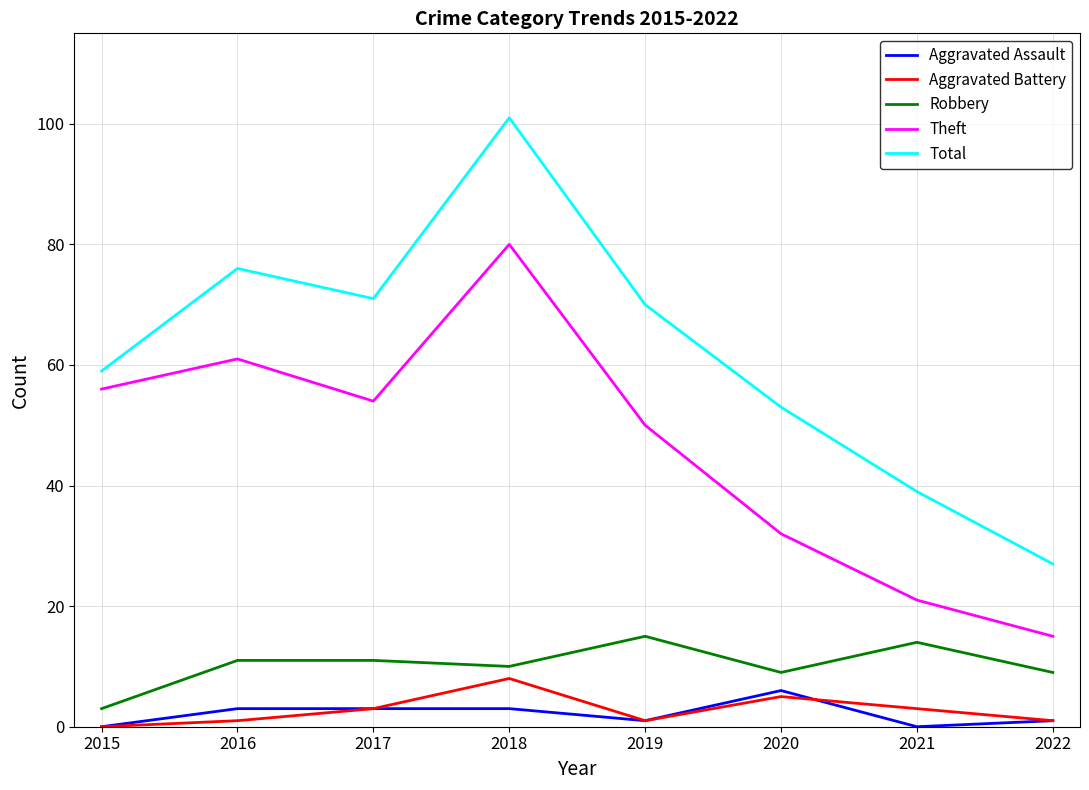

Which series has the widest spread of values?

Total